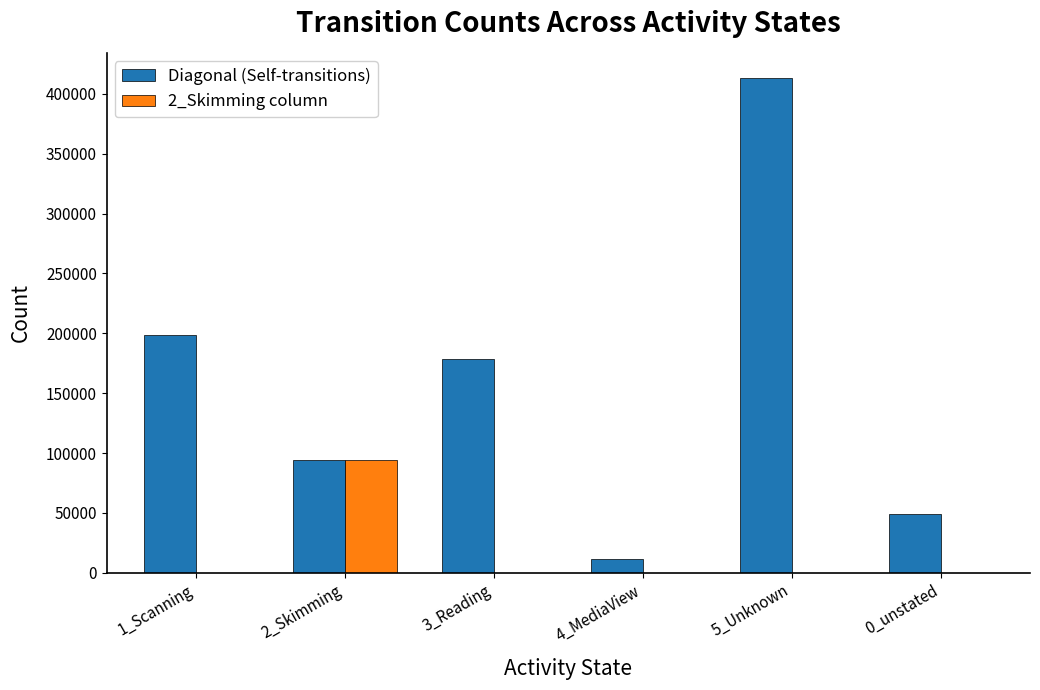

The value of 2_Skimming column at 4_MediaView is 8. True or false?

True